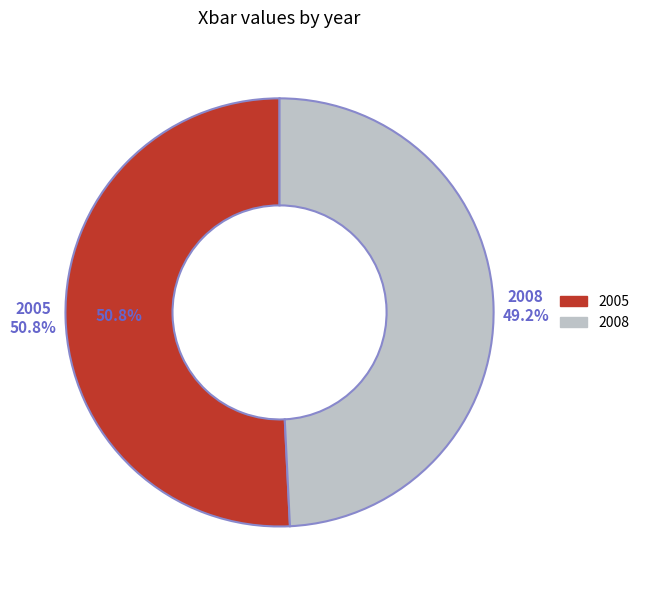

Which has a higher value, 2008 or 2005?

2005